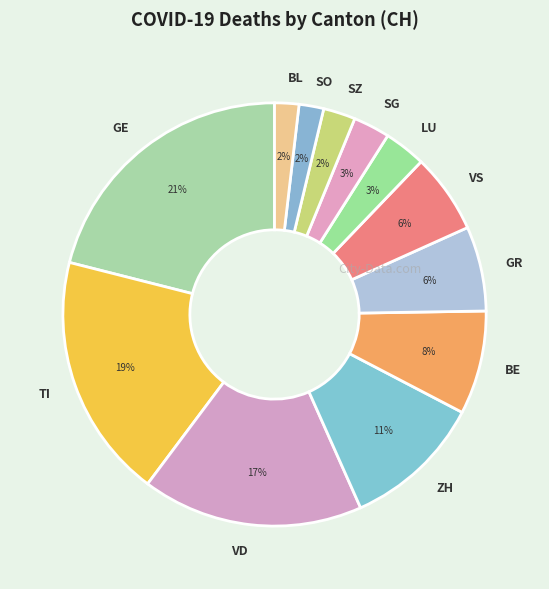

True or false: SG accounts for 3% of the total.

True